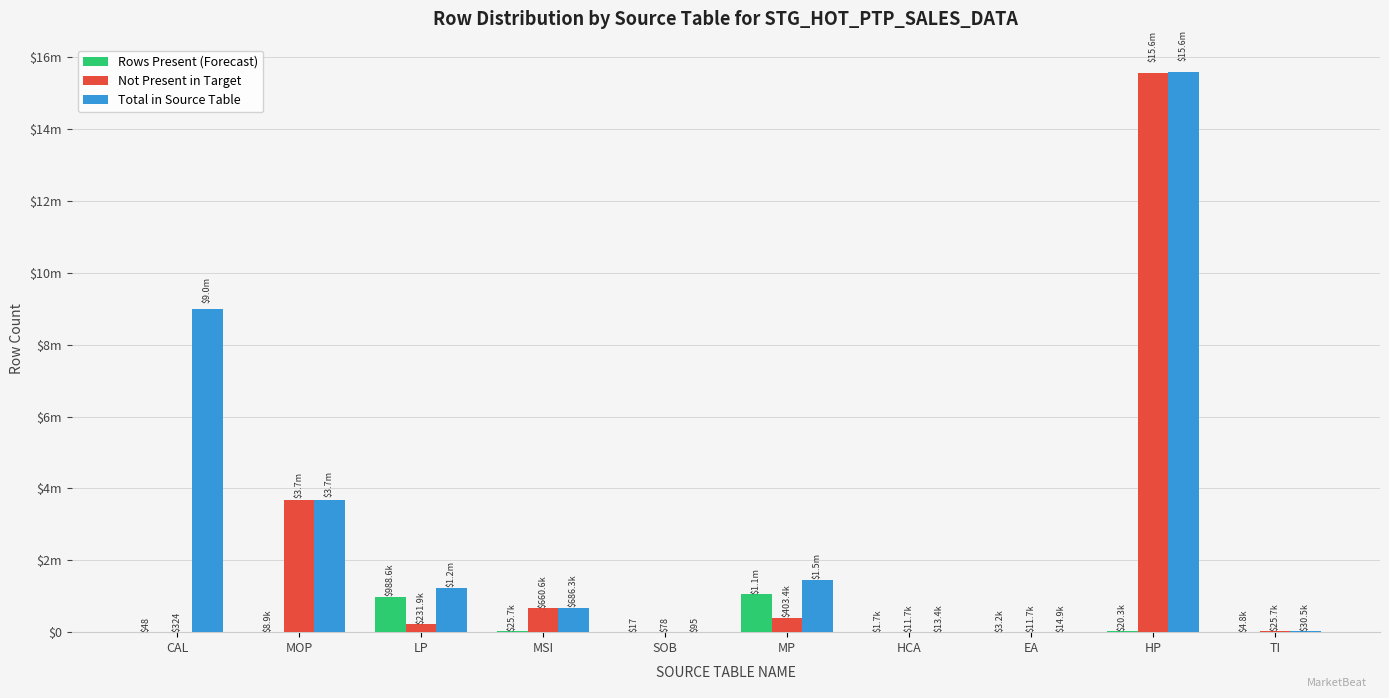

True or false: Rows Present (Forecast) has a value of 25715 at MSI.

True